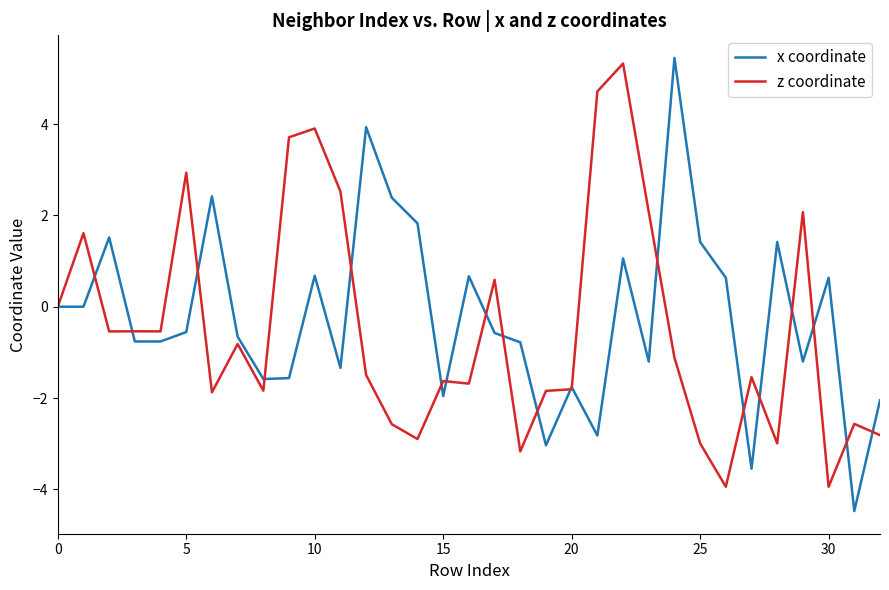

What is the lowest value of the x coordinate series?

-4.5